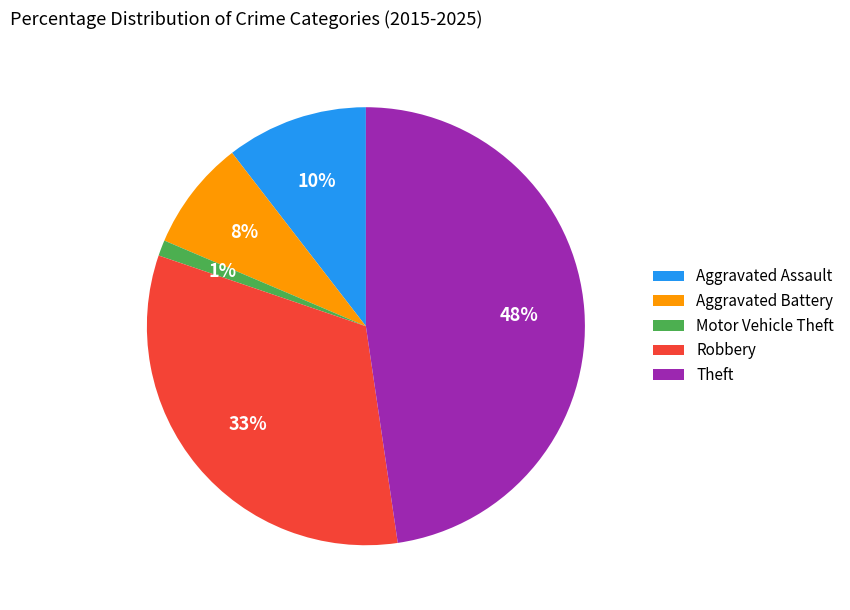

True or false: Theft accounts for 48% of the total.

True